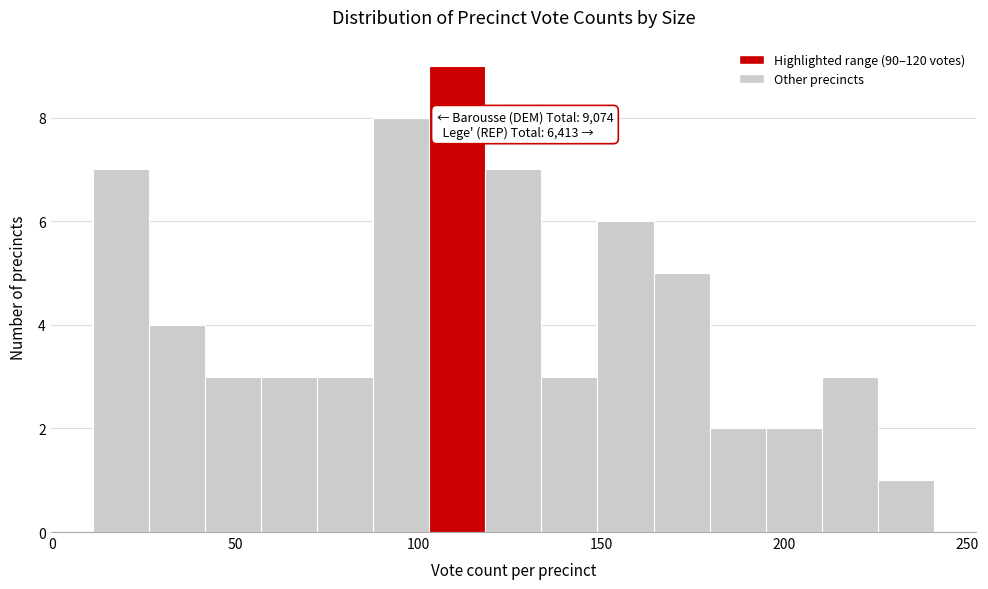

Around what value on the x-axis is the tallest bar? Give the approximate position of its centre, as read against the axis.

110